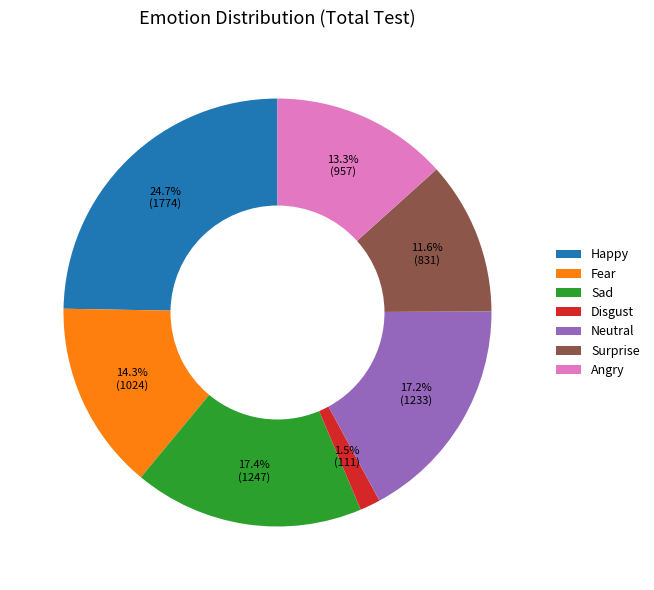

The Angry slice represents 5% of the pie. True or false?

False